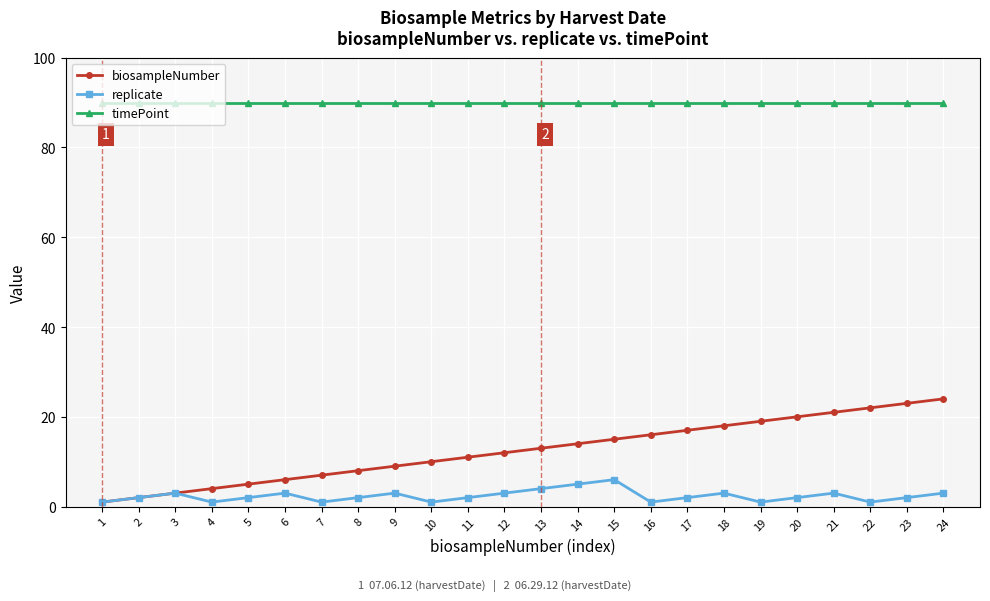

How many values in the biosampleNumber series are below 13?

12